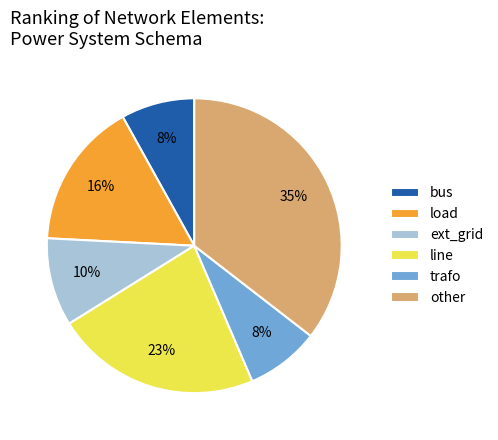

Combined, do trafo and line account for over 50%?

No